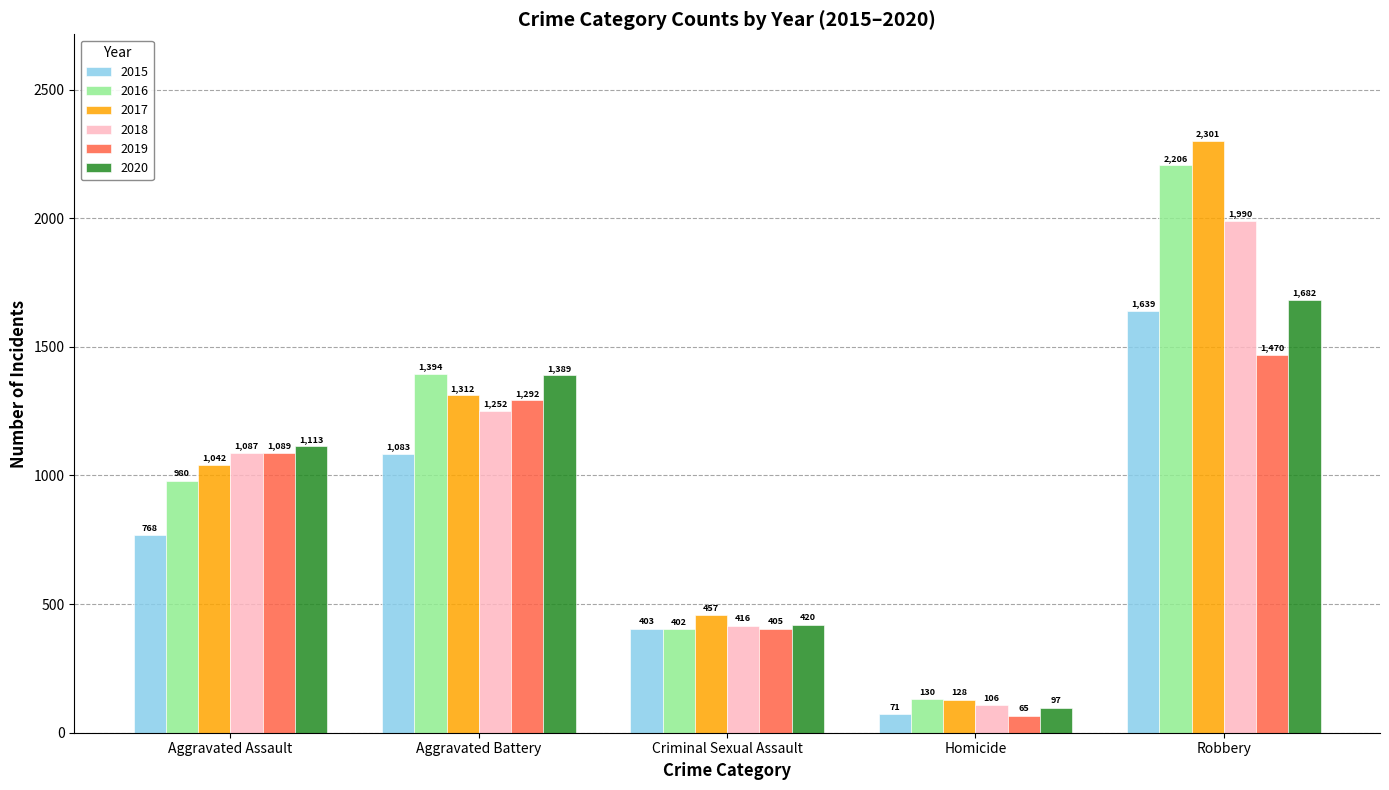

How many series are shown in this chart?

6